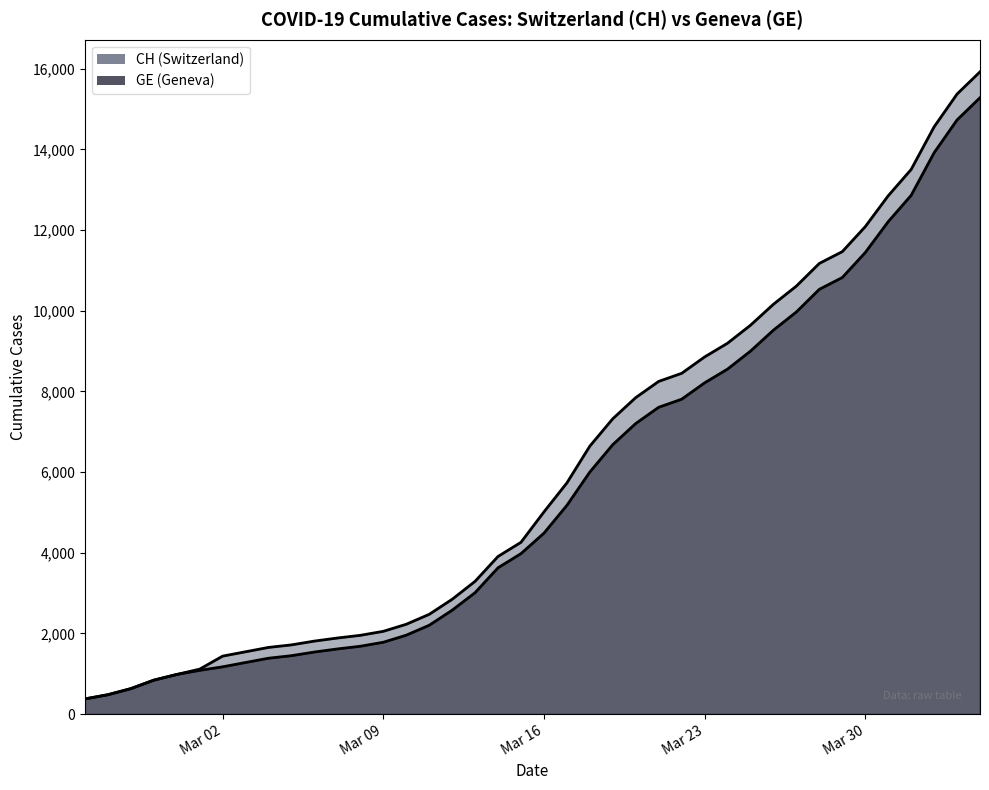

What is the average value of the CH series?

6053